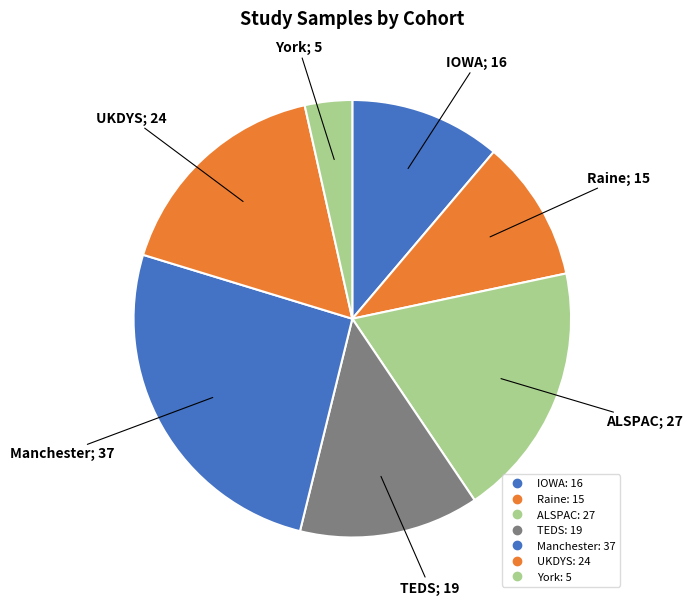

What percentage is NOT represented by UKDYS?

83.2%